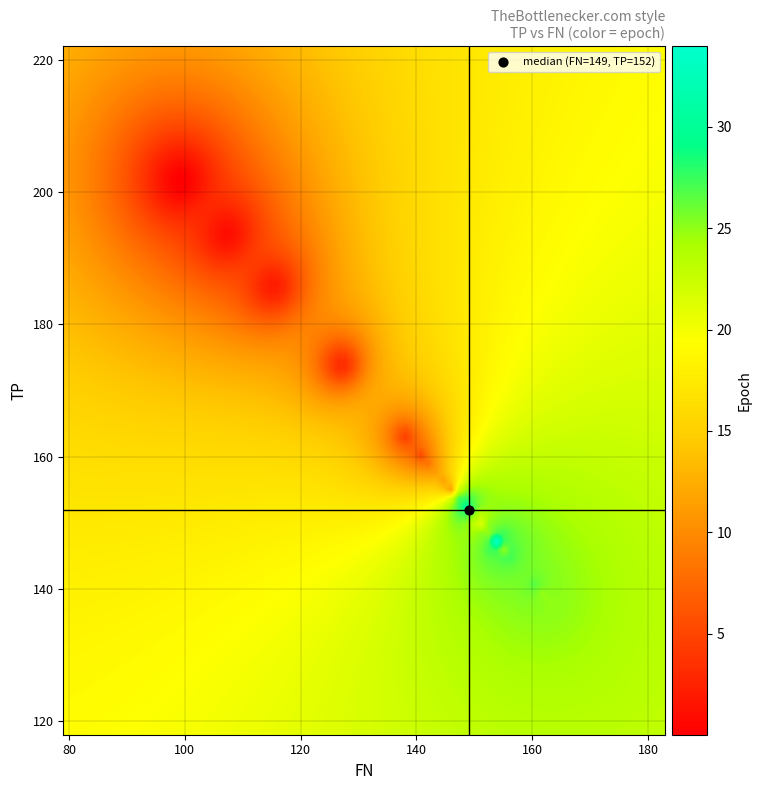

The 145_10 series shows 243 at FN. True or false?

False